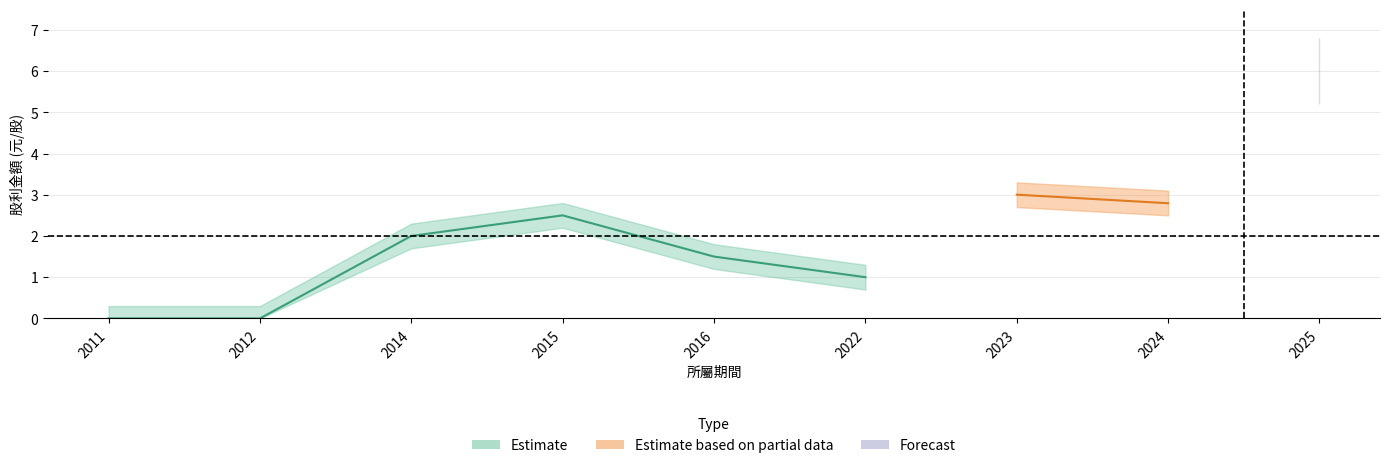

Rank the categories by 現金股利合計 value from highest to lowest.

2025, 2023, 2024, 2015, 2014, 2016, 2022, 2011, 2012